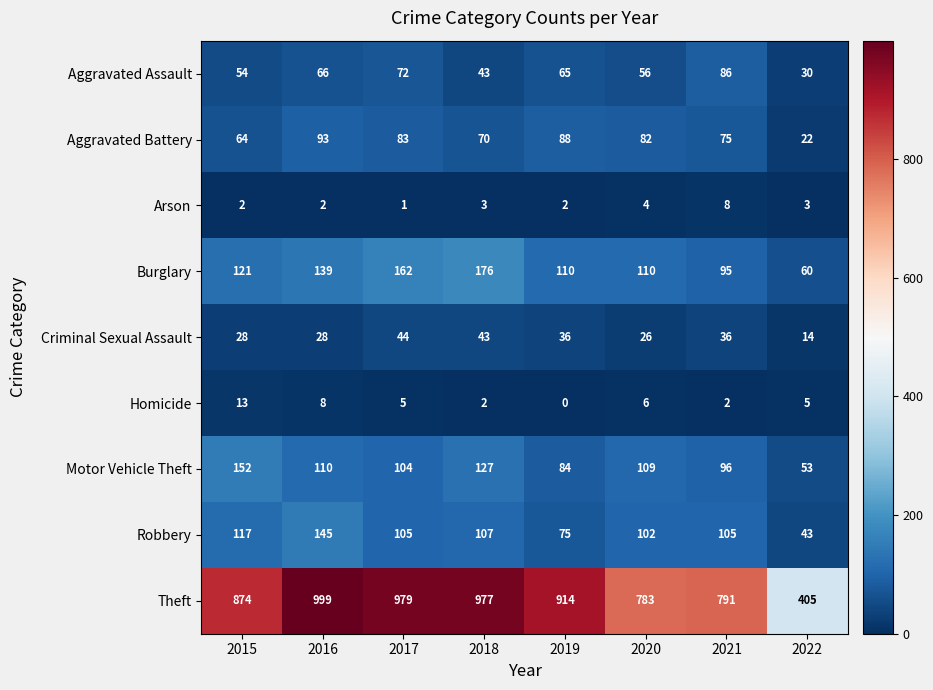

How many values in the Arson series are below 3?

4